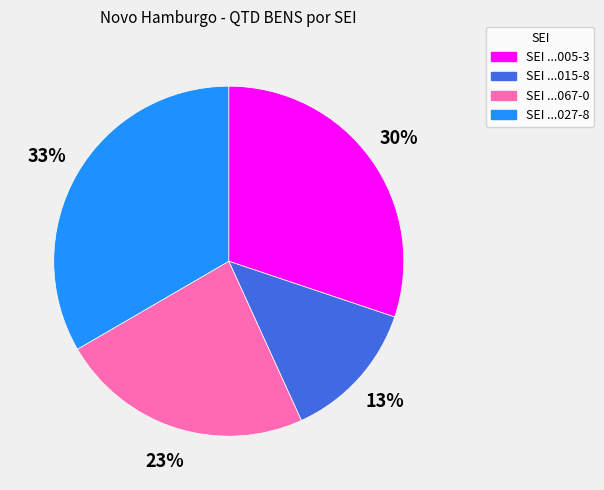

Is there any slice that represents more than half of the pie?

No